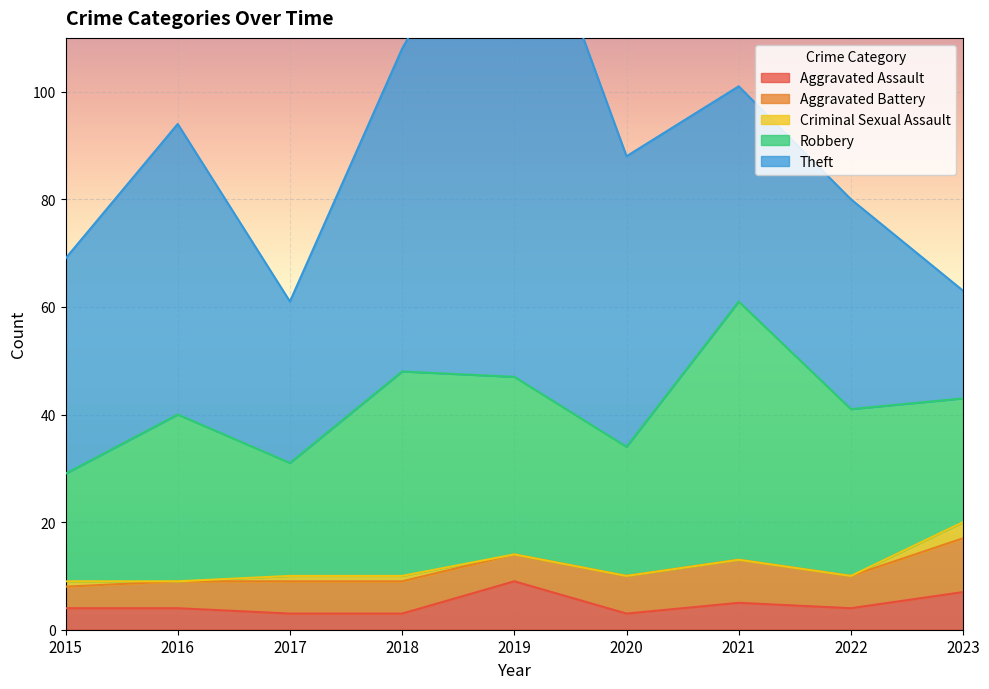

True or false: Robbery and Criminal Sexual Assault intersect in this chart.

False